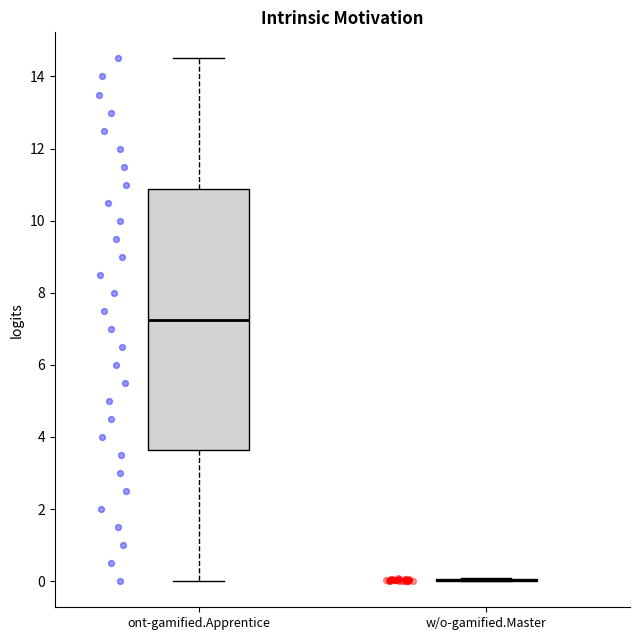

Reading left to right, read every box against the y-axis: the position of its median line, the range the box covers, and the ends of its whiskers. The values are not printed on the chart, so give them approximately, as read against the axis.

ont-gamified.Apprentice: median 7.2, box 3.6 to 10.8, whiskers 0.0 to 14.6
w/o-gamified.Master: box collapsed to a line at 0.0, whiskers 0.0 to 0.0